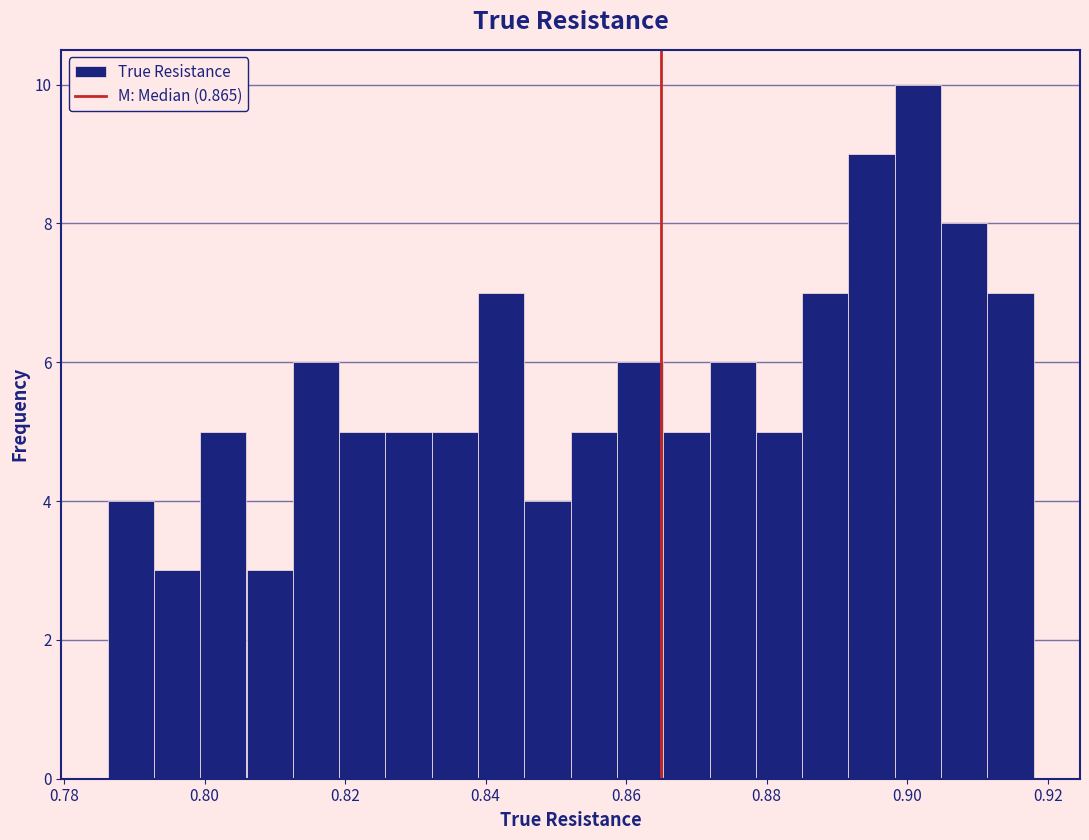

Read against the x-axis, roughly where is the centre of the tallest bar?

0.902